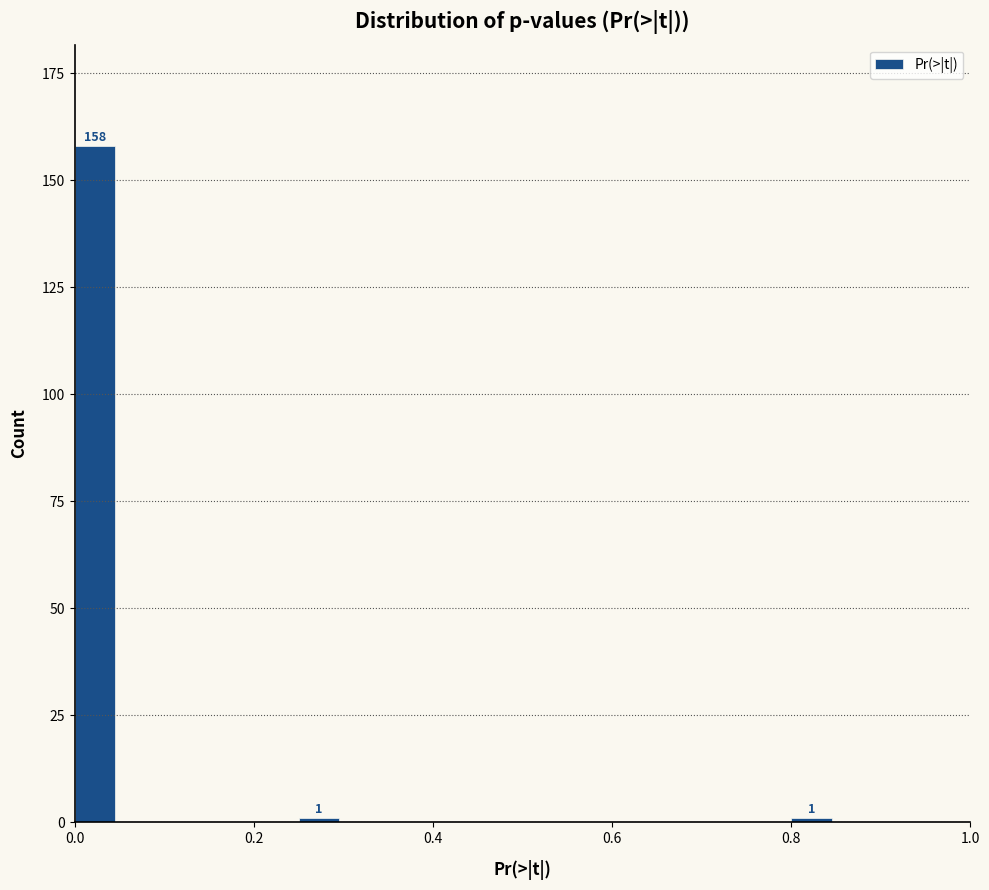

Around what value on the x-axis is the tallest bar? Give the approximate position of its centre, as read against the axis.

0.02